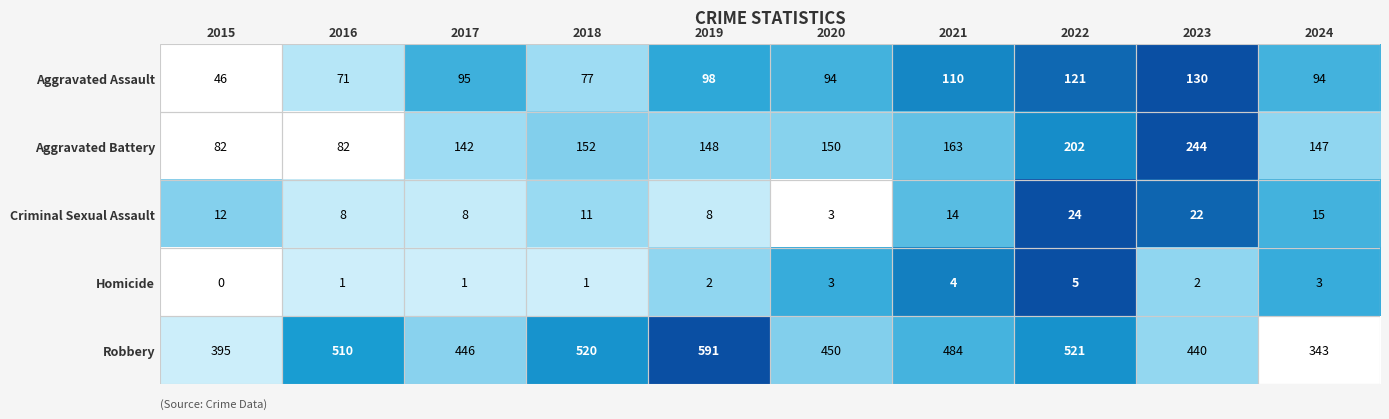

At 2018, list the series in order from smallest to largest.

Homicide, Criminal Sexual Assault, Aggravated Assault, Aggravated Battery, Robbery